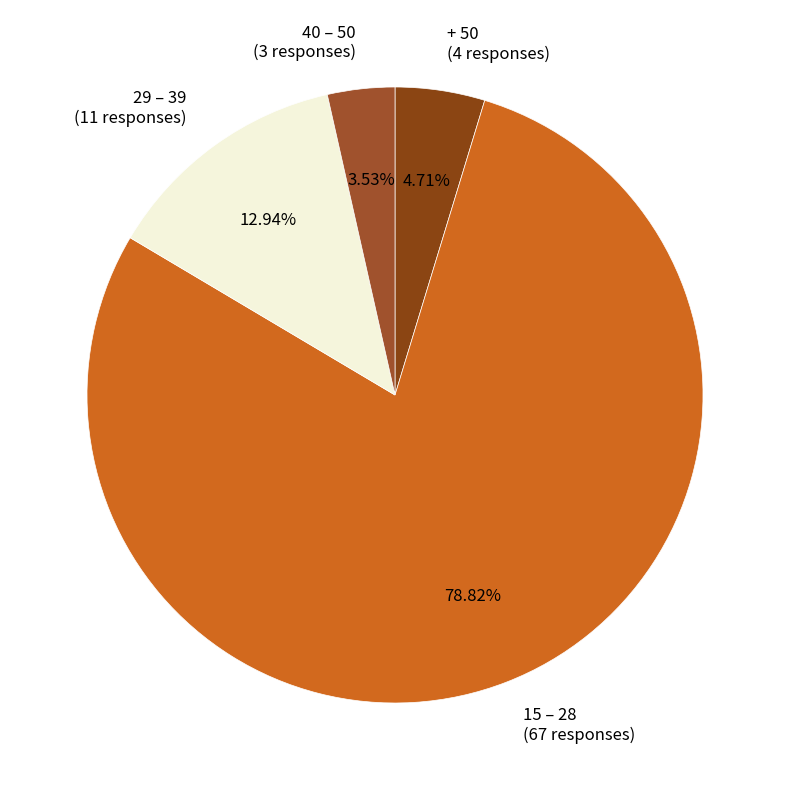

How many slices are in this pie chart?

4